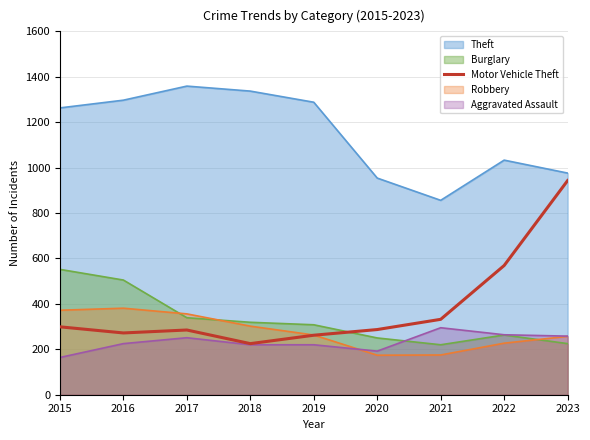

True or false: the data has more than 0 interior local peaks.

True